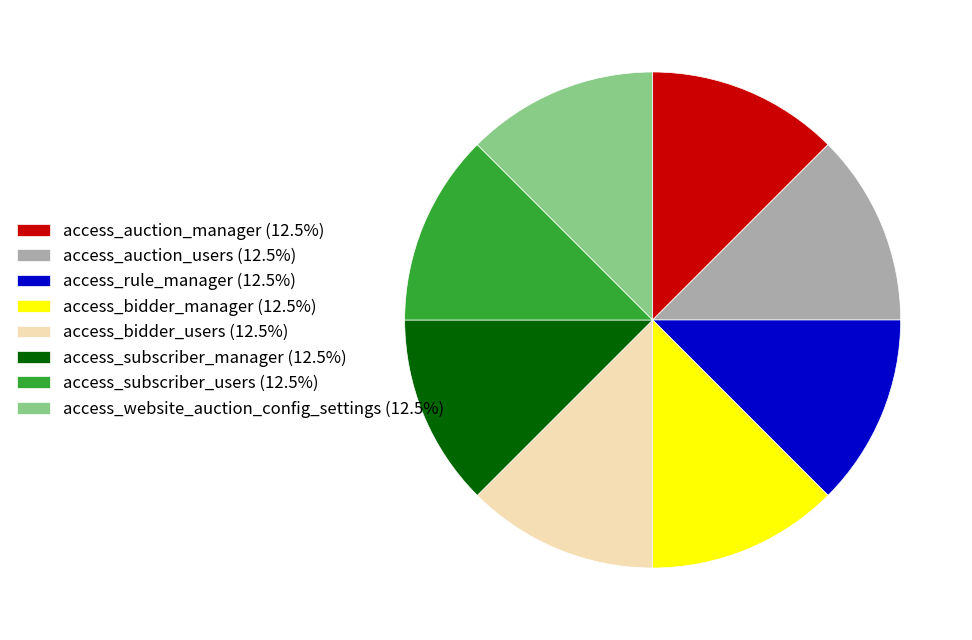

Is there a majority slice in this chart?

No